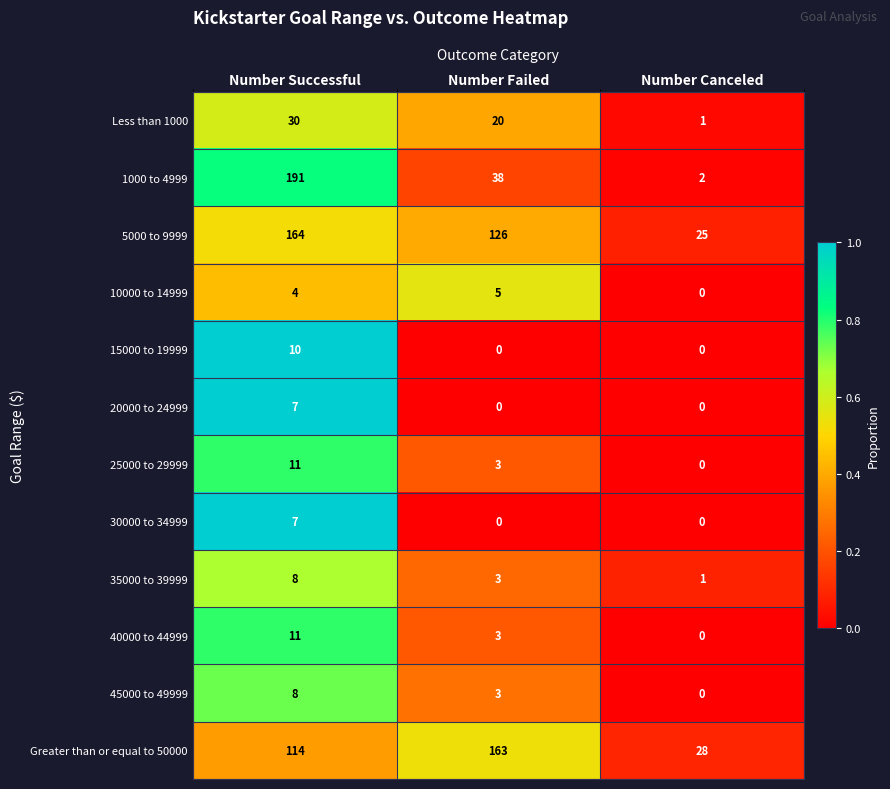

Is the value of 15000 to 19999 at Number Successful greater than the value of 5000 to 9999 at Number Successful?

No